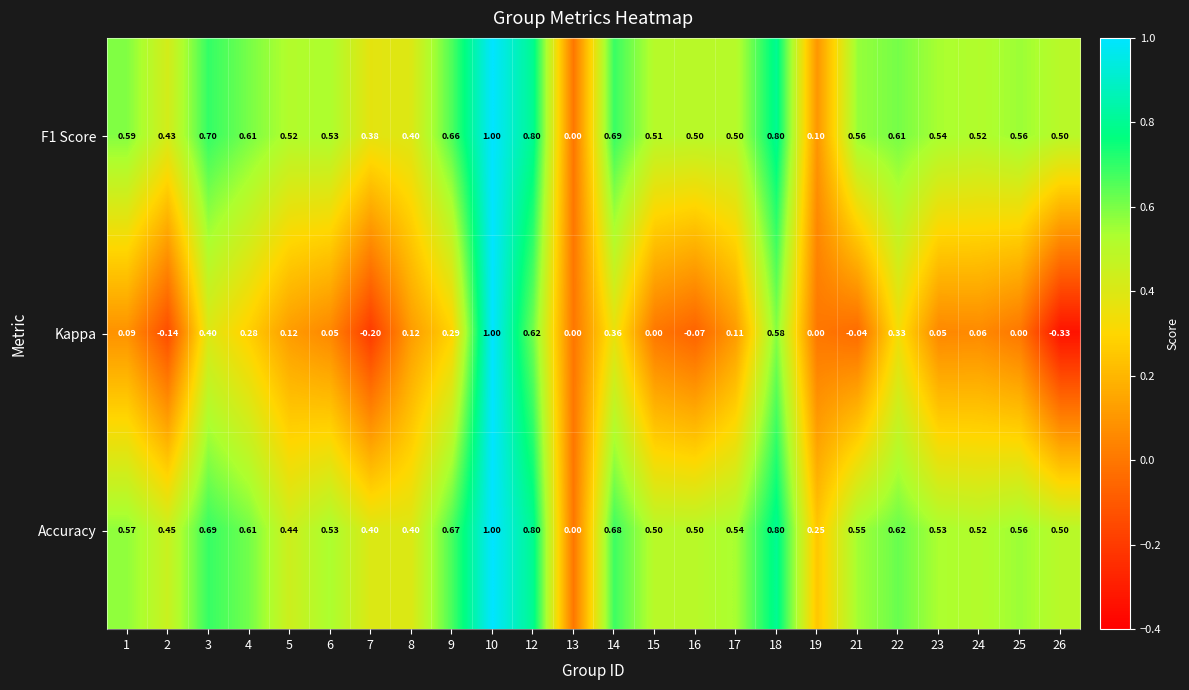

How many series are shown in this chart?

3